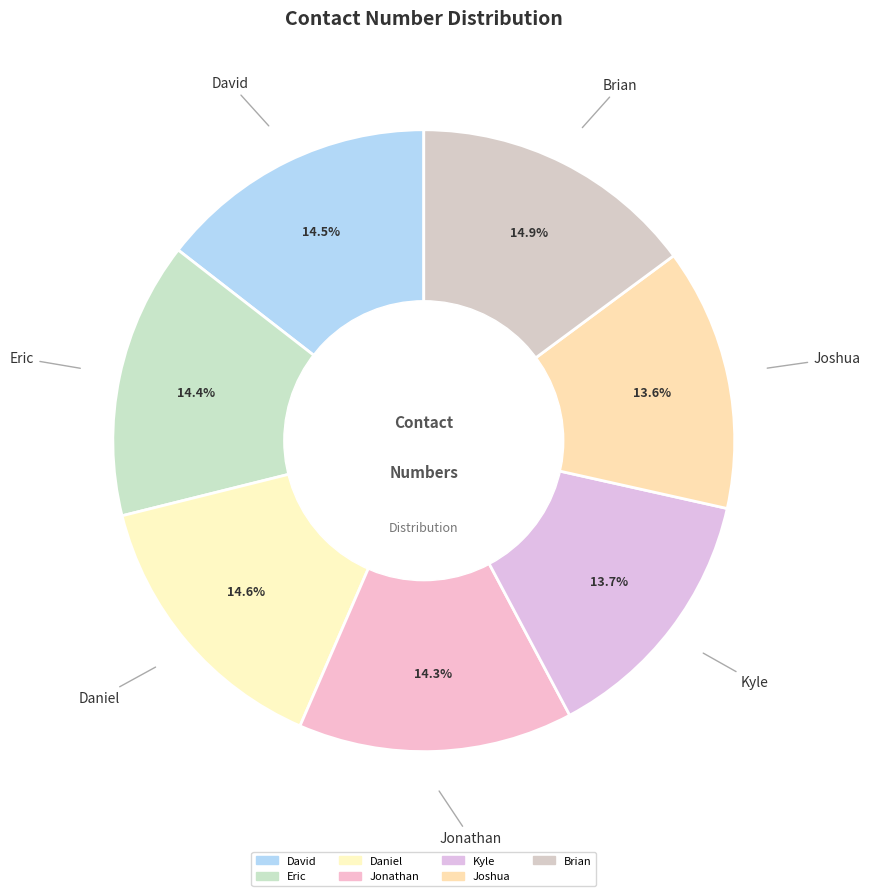

Combined, do Eric and Kyle account for over 50%?

No